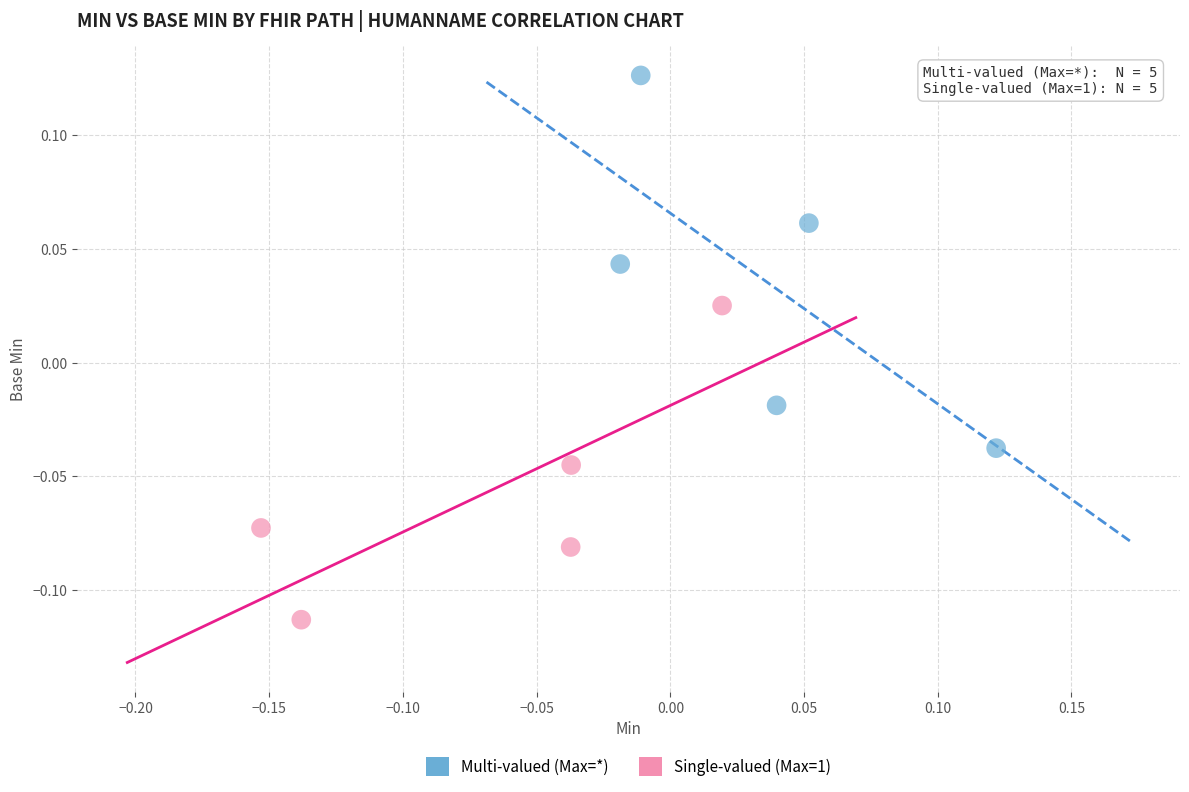

Which series contains the lowest Y value?

Single-valued (Max=1)